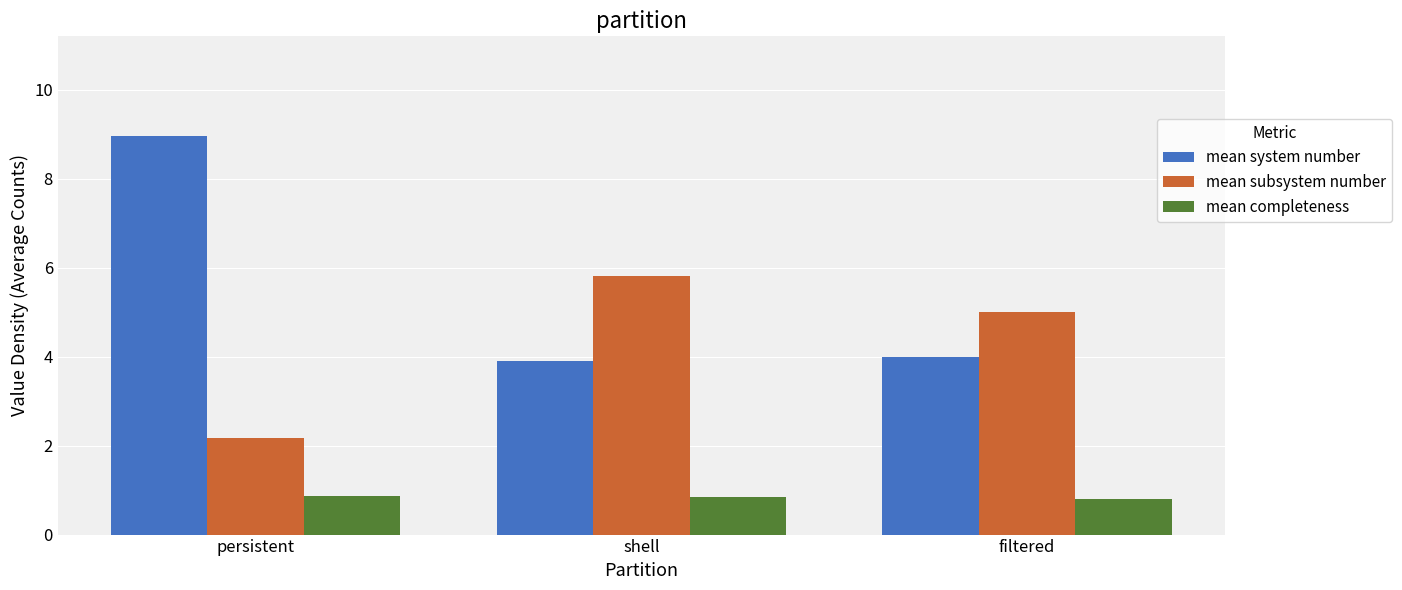

Count the mean system number values in the range 3 to 8.

2